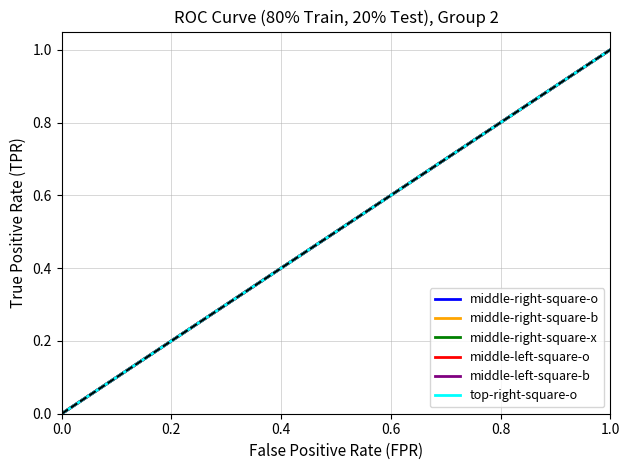

At 1.0, list the series in order from largest to smallest.

middle-right-square-o, middle-right-square-b, middle-right-square-x, middle-left-square-o, middle-left-square-b, top-right-square-o